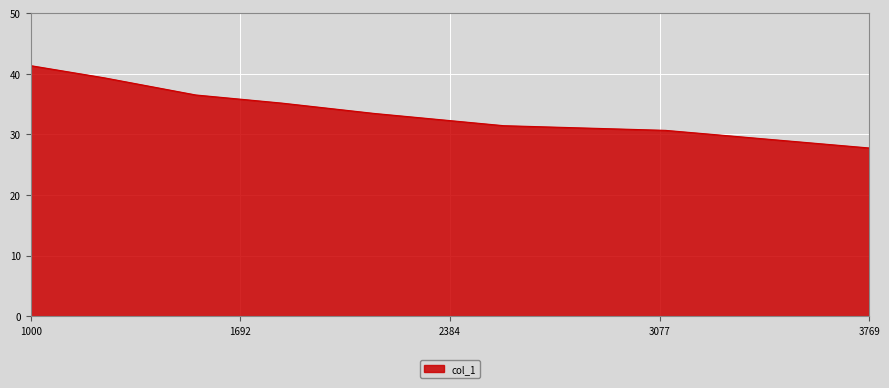

True or false: there are more than 1 points higher than both neighbors.

False